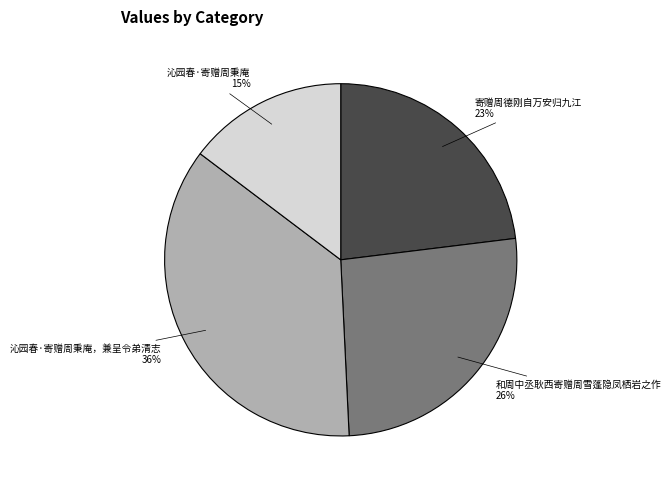

How many slices are in this pie chart?

4